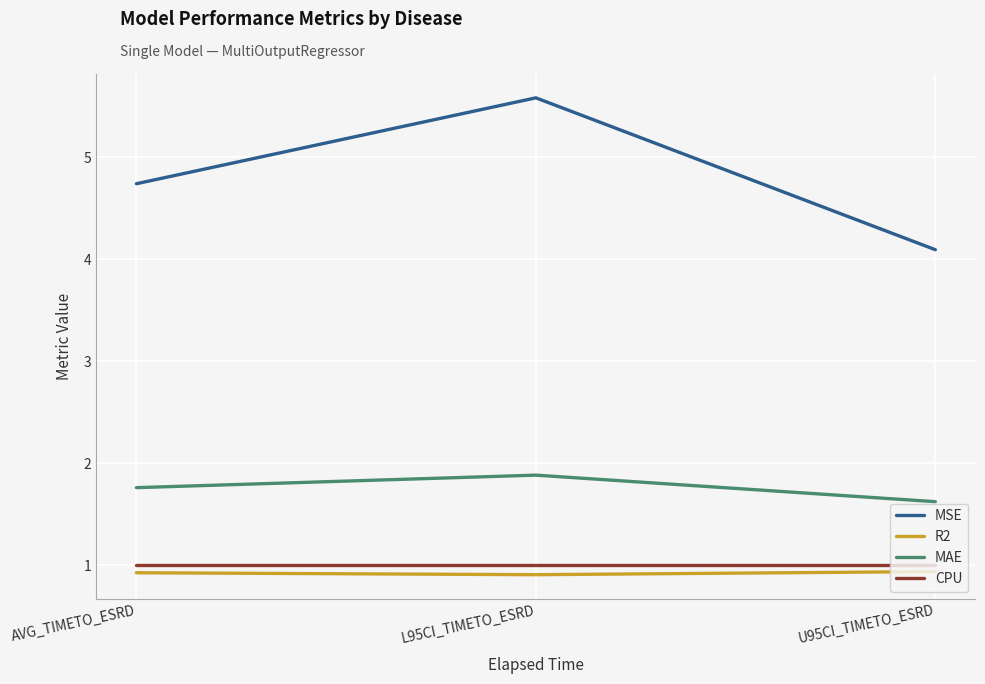

Between AVG_TIMETO_ESRD and L95CI_TIMETO_ESRD, which series saw the biggest shift?

MSE